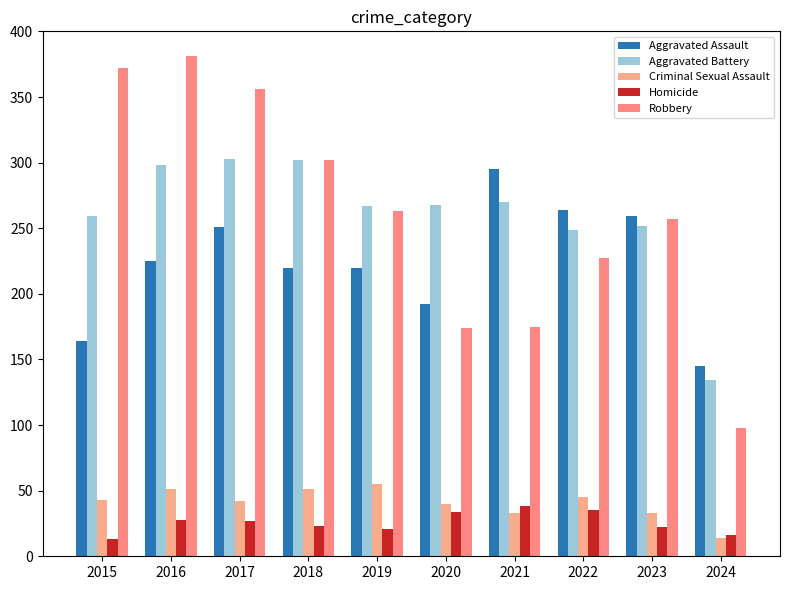

How many data points in Homicide are less than 27?

5